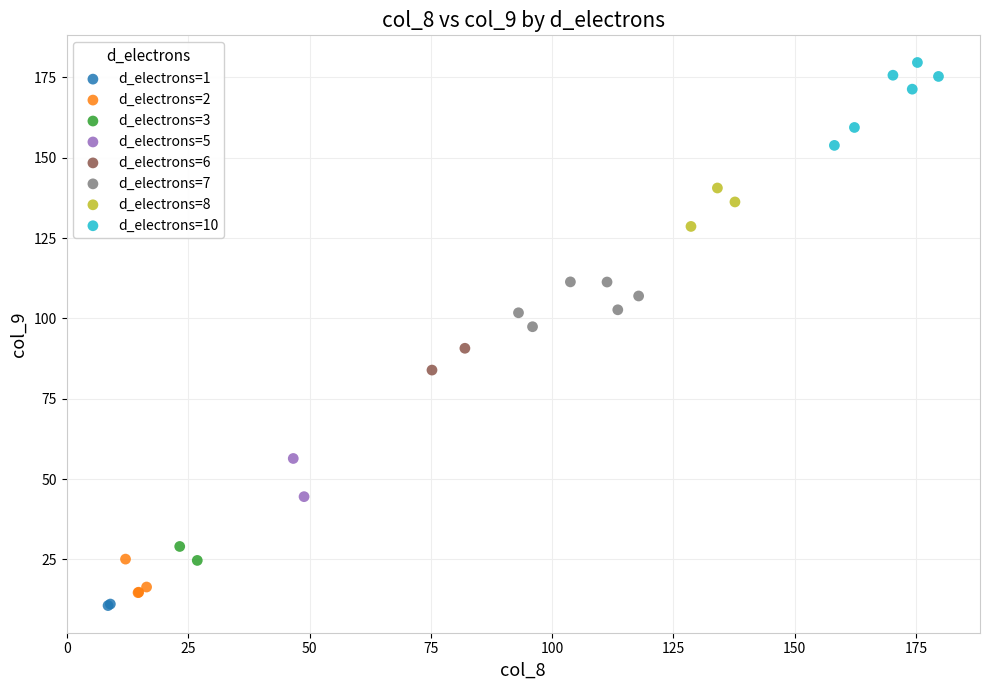

What are all the series names shown in the legend?

d_electrons=1, d_electrons=2, d_electrons=3, d_electrons=5, d_electrons=6, d_electrons=7, d_electrons=8, d_electrons=10